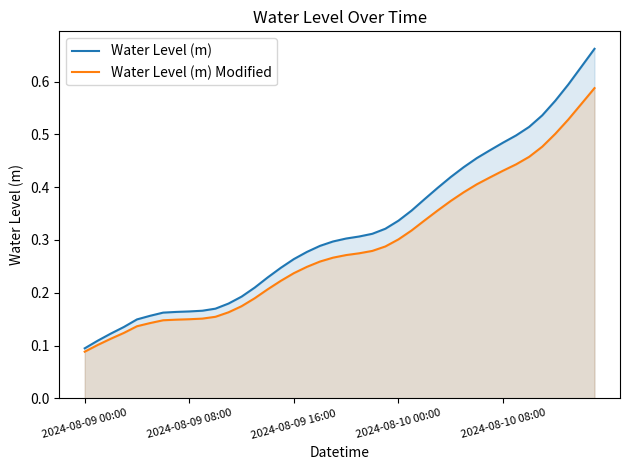

What is the label of the 26th point from the right?

14